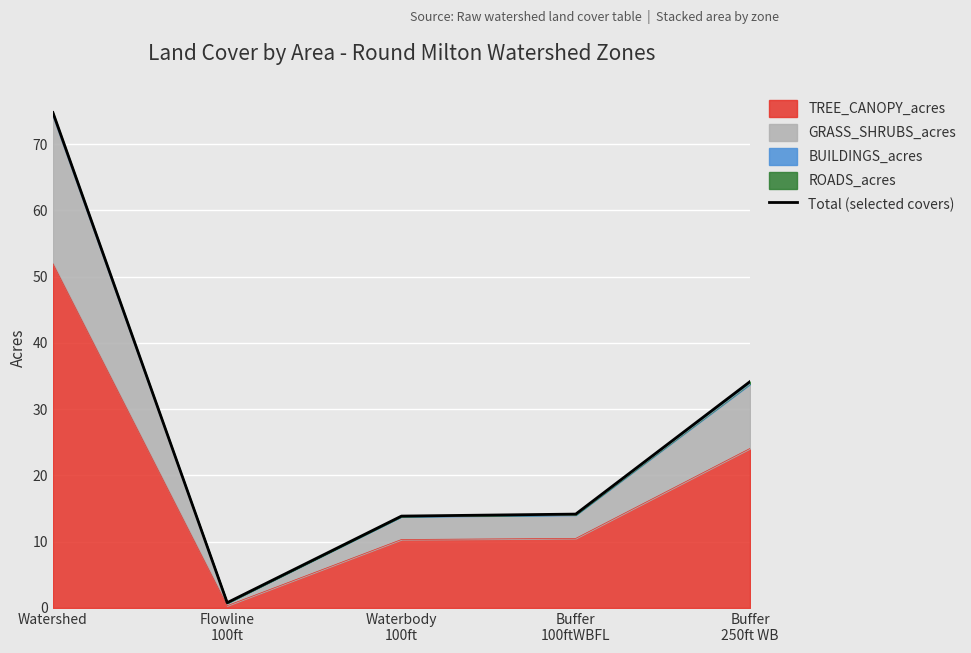

Where does the data first go above 14?

Watershed